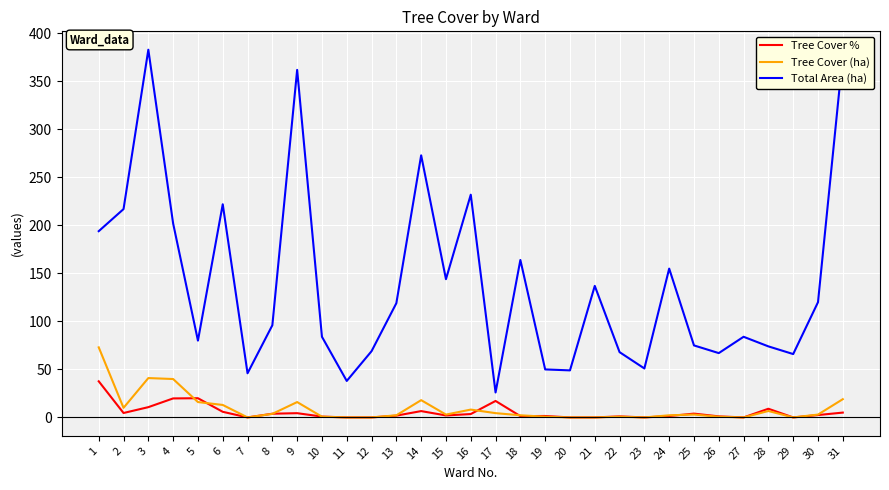

Does the chart have visible grid lines?

Yes